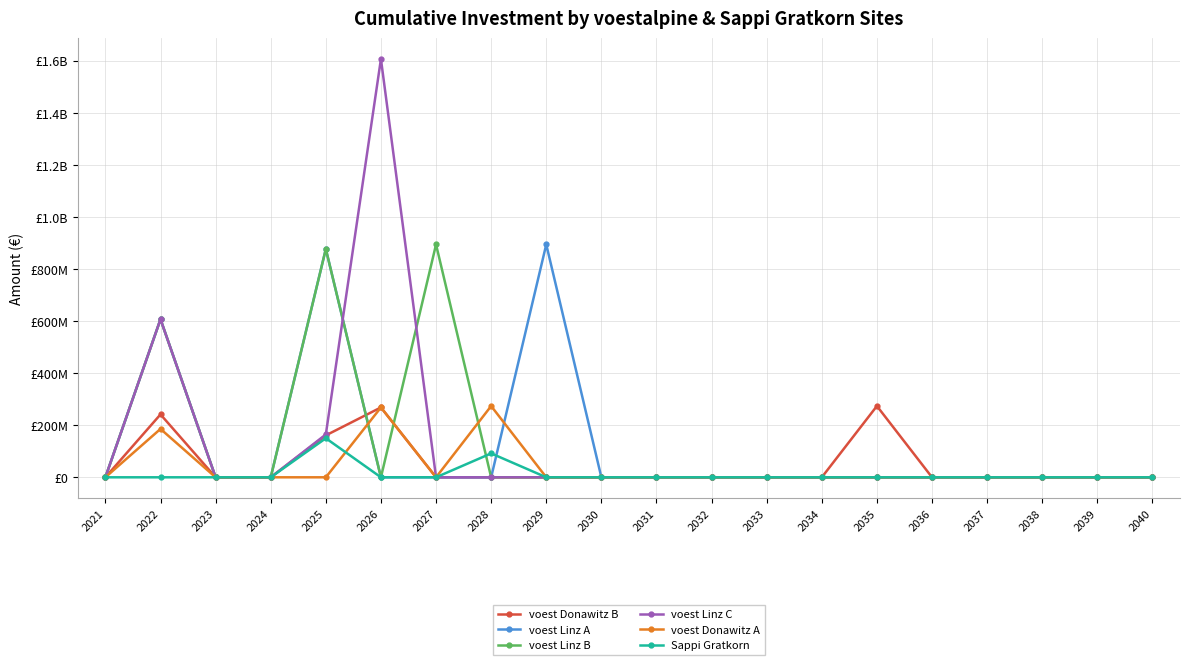

At which label does voest Donawitz B reach its peak?

2035